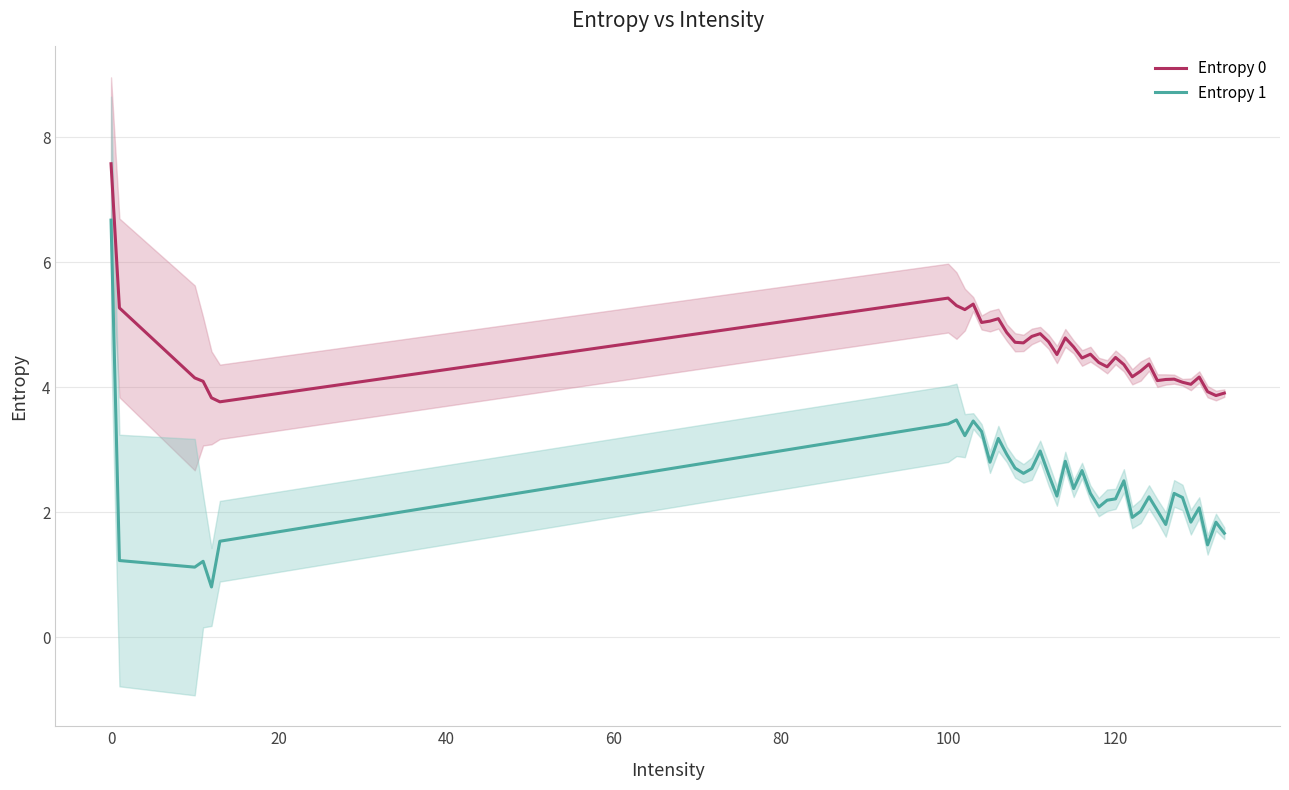

Count the number of data series in this chart.

2